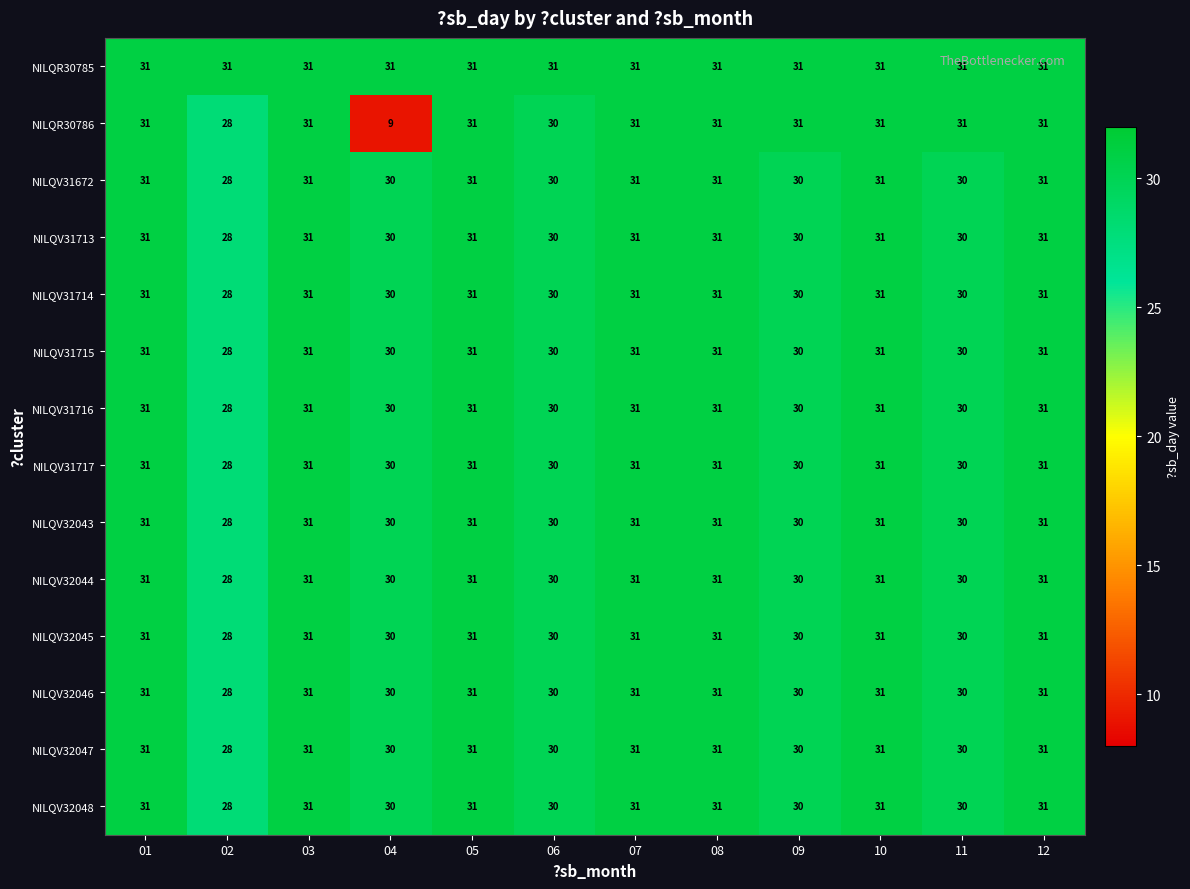

True or false: NILQV31717 has a value of 31 at 08.

True